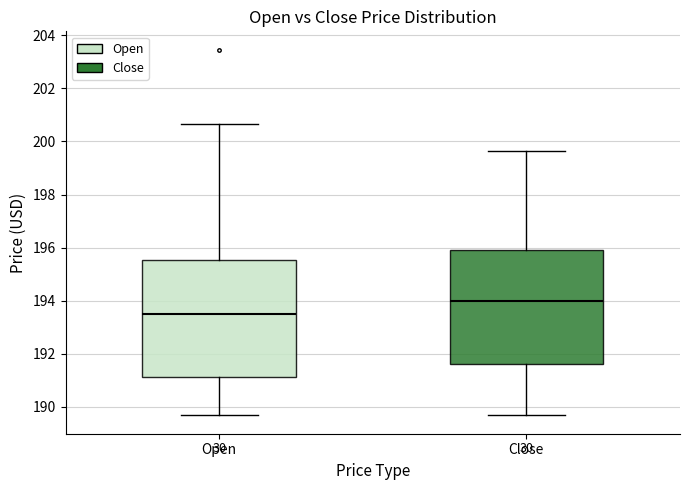

Where does the upper whisker of the box for Close end on the y-axis? The values are not printed on the chart, so give them approximately, as read against the axis.

199.6